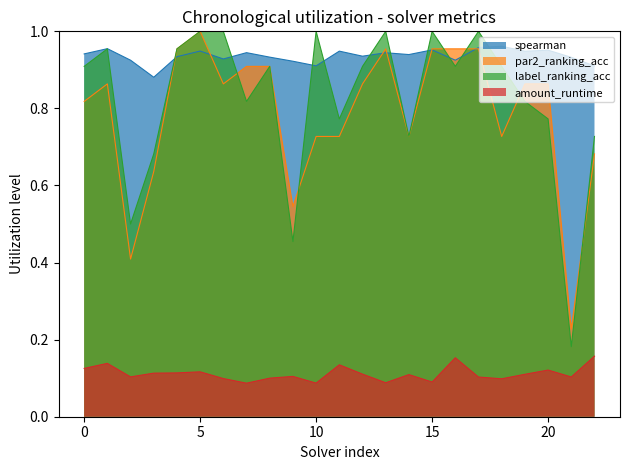

Which series has the widest spread of values?

label_ranking_acc